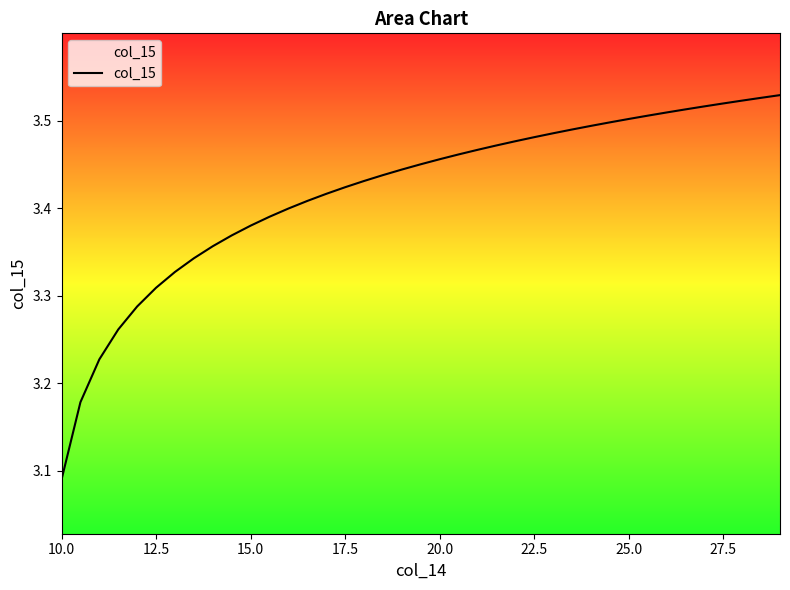

Does the chart display data point markers on the line(s)?

No